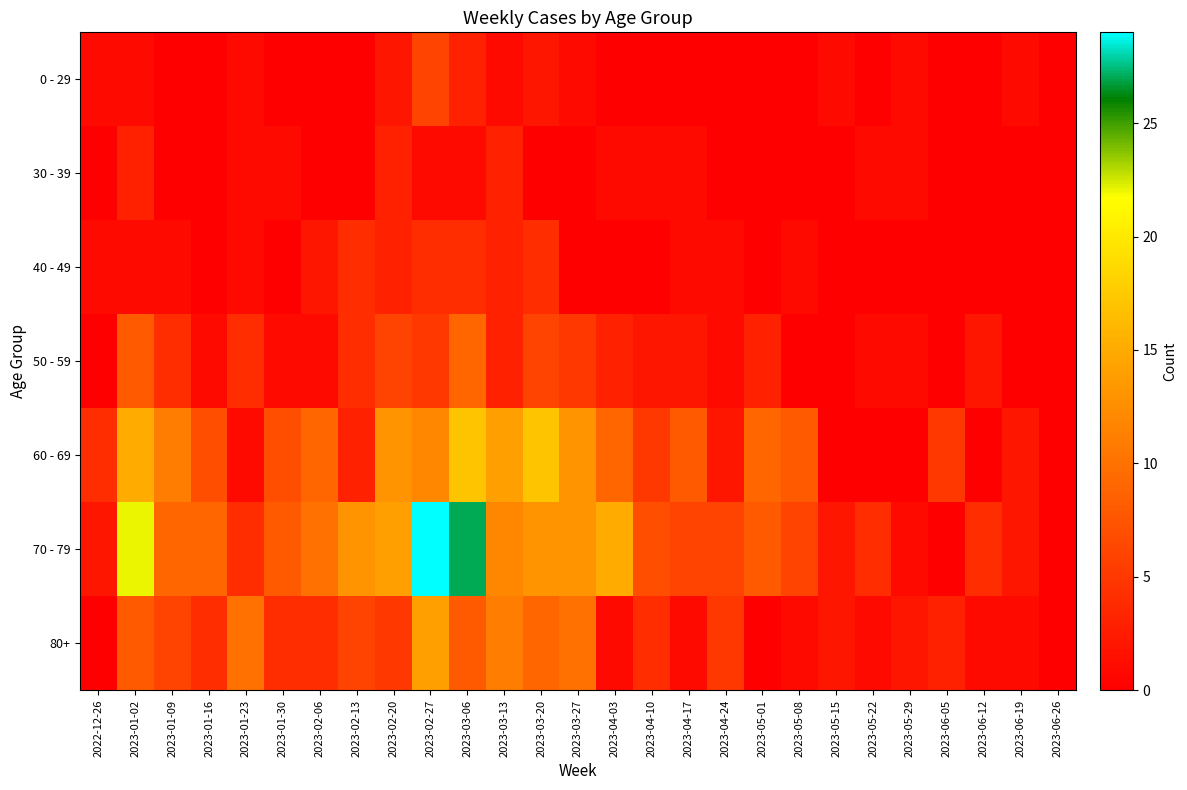

Reading left to right, transcribe all the data shown in this chart.

0 - 29: 2022-12-26=1	2023-01-02=1	2023-01-09=0	2023-01-16=0	2023-01-23=1	2023-01-30=0	2023-02-06=0	2023-02-13=0	2023-02-20=2	2023-02-27=6	2023-03-06=3	2023-03-13=1	2023-03-20=2	2023-03-27=1	2023-04-03=0	2023-04-10=0	2023-04-17=0	2023-04-24=0	2023-05-01=0	2023-05-08=0	2023-05-15=1	2023-05-22=0	2023-05-29=1	2023-06-05=0	2023-06-12=0	2023-06-19=1	2023-06-26=0
30 - 39: 2022-12-26=0	2023-01-02=3	2023-01-09=0	2023-01-16=0	2023-01-23=1	2023-01-30=1	2023-02-06=0	2023-02-13=0	2023-02-20=3	2023-02-27=1	2023-03-06=1	2023-03-13=3	2023-03-20=0	2023-03-27=0	2023-04-03=1	2023-04-10=1	2023-04-17=1	2023-04-24=0	2023-05-01=0	2023-05-08=0	2023-05-15=0	2023-05-22=1	2023-05-29=1	2023-06-05=0	2023-06-12=0	2023-06-19=0	2023-06-26=0
40 - 49: 2022-12-26=1	2023-01-02=1	2023-01-09=1	2023-01-16=0	2023-01-23=1	2023-01-30=0	2023-02-06=2	2023-02-13=4	2023-02-20=3	2023-02-27=4	2023-03-06=4	2023-03-13=3	2023-03-20=4	2023-03-27=0	2023-04-03=0	2023-04-10=0	2023-04-17=1	2023-04-24=1	2023-05-01=0	2023-05-08=1	2023-05-15=0	2023-05-22=0	2023-05-29=0	2023-06-05=0	2023-06-12=0	2023-06-19=0	2023-06-26=0
50 - 59: 2022-12-26=0	2023-01-02=8	2023-01-09=4	2023-01-16=1	2023-01-23=4	2023-01-30=1	2023-02-06=1	2023-02-13=4	2023-02-20=6	2023-02-27=5	2023-03-06=9	2023-03-13=3	2023-03-20=6	2023-03-27=5	2023-04-03=3	2023-04-10=2	2023-04-17=2	2023-04-24=1	2023-05-01=3	2023-05-08=0	2023-05-15=0	2023-05-22=1	2023-05-29=1	2023-06-05=0	2023-06-12=2	2023-06-19=0	2023-06-26=0
60 - 69: 2022-12-26=4	2023-01-02=15	2023-01-09=11	2023-01-16=7	2023-01-23=1	2023-01-30=7	2023-02-06=9	2023-02-13=3	2023-02-20=13	2023-02-27=12	2023-03-06=17	2023-03-13=14	2023-03-20=17	2023-03-27=13	2023-04-03=9	2023-04-10=5	2023-04-17=8	2023-04-24=2	2023-05-01=9	2023-05-08=8	2023-05-15=0	2023-05-22=0	2023-05-29=0	2023-06-05=5	2023-06-12=0	2023-06-19=2	2023-06-26=0
70 - 79: 2022-12-26=2	2023-01-02=22	2023-01-09=9	2023-01-16=9	2023-01-23=4	2023-01-30=8	2023-02-06=10	2023-02-13=13	2023-02-20=14	2023-02-27=29	2023-03-06=27	2023-03-13=12	2023-03-20=13	2023-03-27=13	2023-04-03=15	2023-04-10=7	2023-04-17=6	2023-04-24=6	2023-05-01=8	2023-05-08=6	2023-05-15=2	2023-05-22=4	2023-05-29=1	2023-06-05=0	2023-06-12=4	2023-06-19=2	2023-06-26=0
80+: 2022-12-26=0	2023-01-02=8	2023-01-09=6	2023-01-16=4	2023-01-23=10	2023-01-30=4	2023-02-06=4	2023-02-13=6	2023-02-20=5	2023-02-27=14	2023-03-06=8	2023-03-13=11	2023-03-20=9	2023-03-27=10	2023-04-03=1	2023-04-10=4	2023-04-17=1	2023-04-24=5	2023-05-01=0	2023-05-08=1	2023-05-15=2	2023-05-22=1	2023-05-29=2	2023-06-05=3	2023-06-12=1	2023-06-19=1	2023-06-26=0